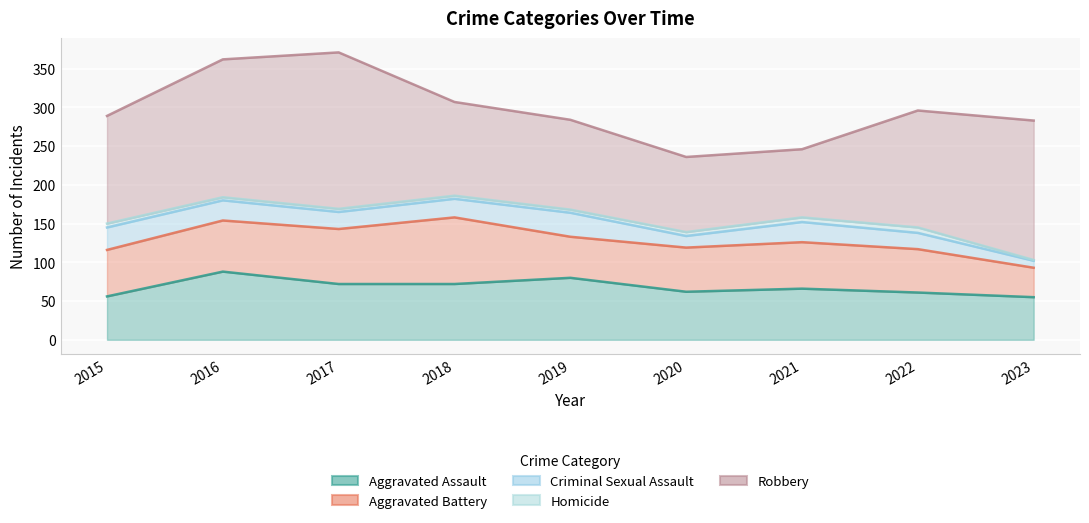

At which label is Aggravated Battery closest to 62?

2015